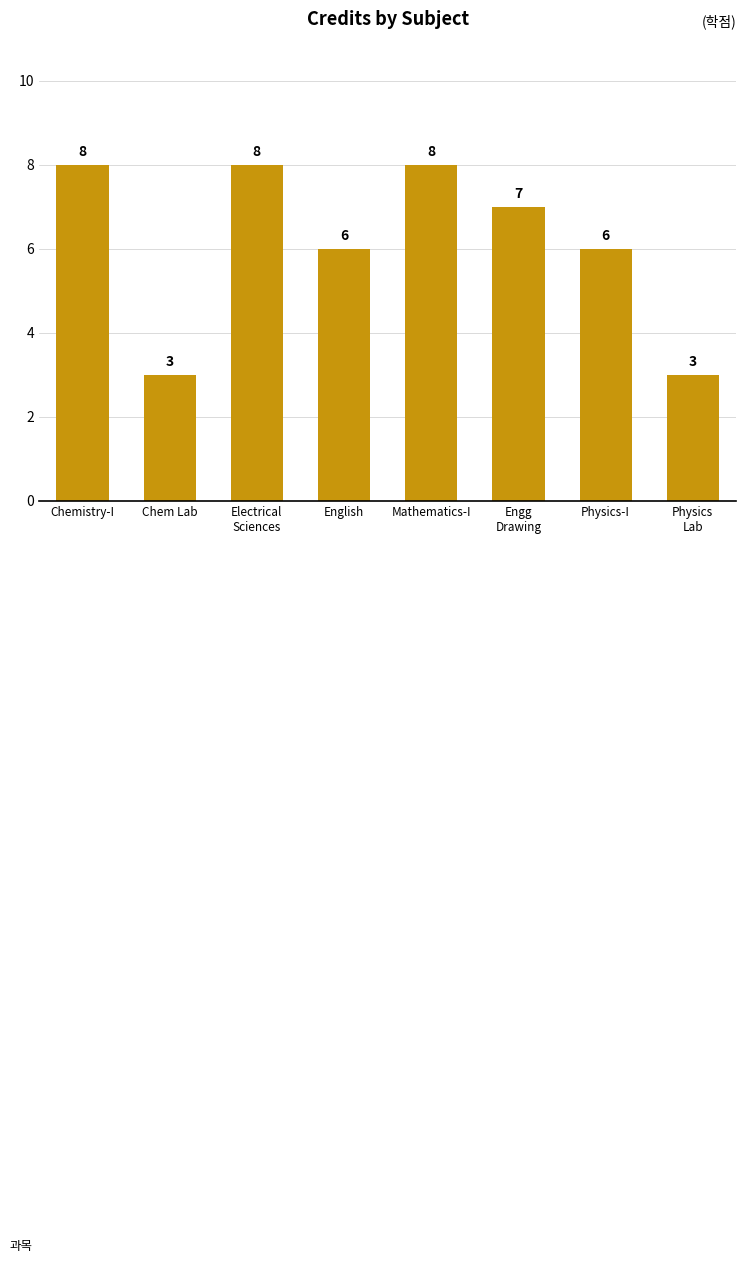

True or false: the data shows 4 at ME111.

False